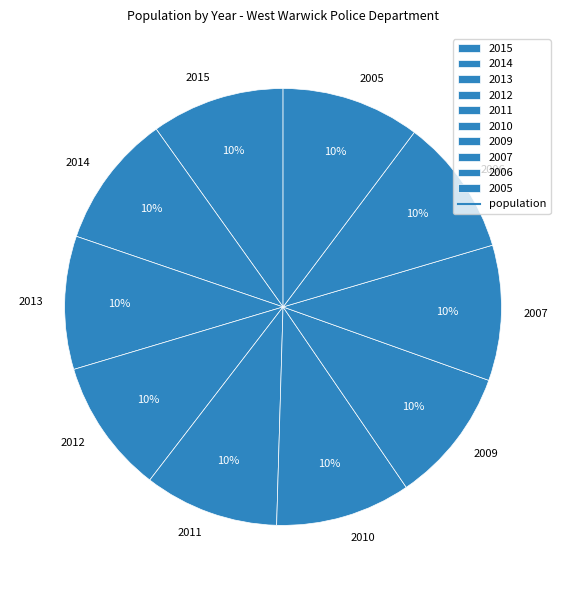

Do 2006 and 2009 together represent more than half of the pie?

No